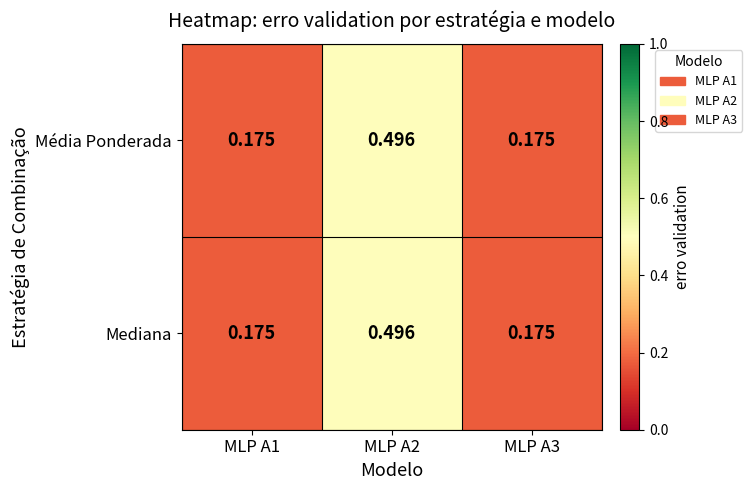

Which has a higher value, MLP A1 or MLP A2?

MLP A2